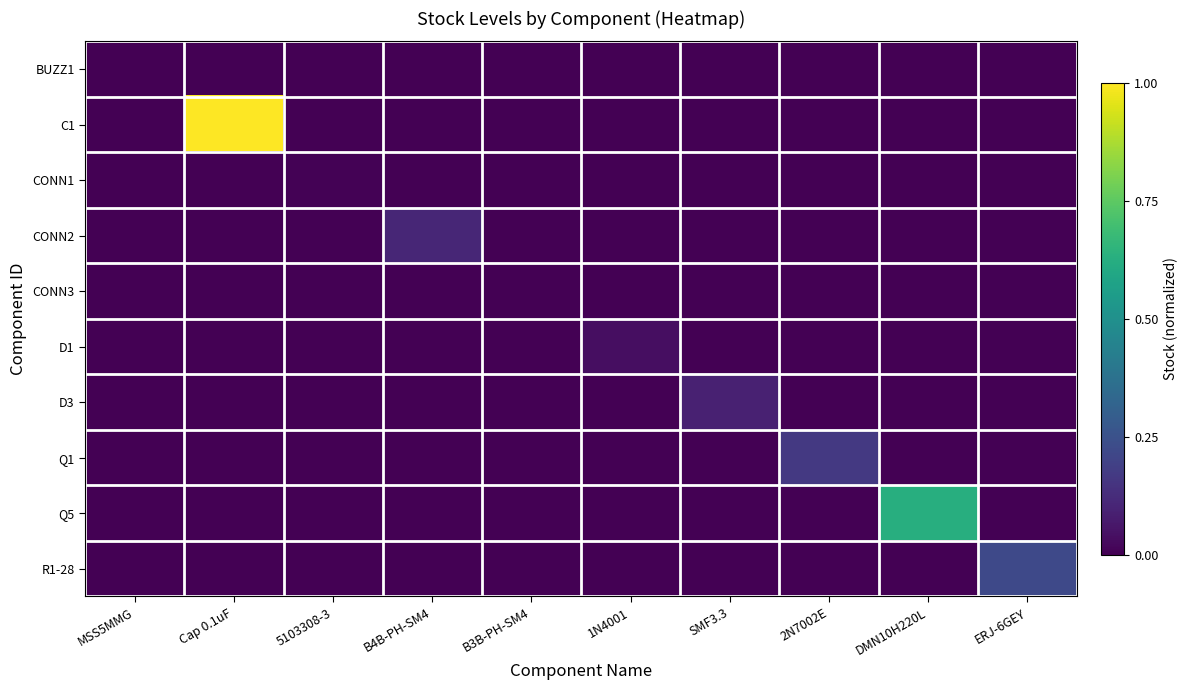

Reading right to left, transcribe all the data shown in this chart.

BUZZ1: ERJ-6GEY=0.0	DMN10H220L=0.0	2N7002E=0.0	SMF3.3=0.0	1N4001=0.0	B3B-PH-SM4=0.0	B4B-PH-SM4=0.0	5103308-3=0.0	Cap 0.1uF=0.0	MSS5MMG=0.0
C1: ERJ-6GEY=0.0	DMN10H220L=0.0	2N7002E=0.0	SMF3.3=0.0	1N4001=0.0	B3B-PH-SM4=0.0	B4B-PH-SM4=0.0	5103308-3=0.0	Cap 0.1uF=1.0	MSS5MMG=0.0
CONN1: ERJ-6GEY=0.0	DMN10H220L=0.0	2N7002E=0.0	SMF3.3=0.0	1N4001=0.0	B3B-PH-SM4=0.0	B4B-PH-SM4=0.0	5103308-3=0.0	Cap 0.1uF=0.0	MSS5MMG=0.0
CONN2: ERJ-6GEY=0.0	DMN10H220L=0.0	2N7002E=0.0	SMF3.3=0.0	1N4001=0.0	B3B-PH-SM4=0.0	B4B-PH-SM4=0.1	5103308-3=0.0	Cap 0.1uF=0.0	MSS5MMG=0.0
CONN3: ERJ-6GEY=0.0	DMN10H220L=0.0	2N7002E=0.0	SMF3.3=0.0	1N4001=0.0	B3B-PH-SM4=0.0	B4B-PH-SM4=0.0	5103308-3=0.0	Cap 0.1uF=0.0	MSS5MMG=0.0
D1: ERJ-6GEY=0.0	DMN10H220L=0.0	2N7002E=0.0	SMF3.3=0.0	1N4001=0.0	B3B-PH-SM4=0.0	B4B-PH-SM4=0.0	5103308-3=0.0	Cap 0.1uF=0.0	MSS5MMG=0.0
D3: ERJ-6GEY=0.0	DMN10H220L=0.0	2N7002E=0.0	SMF3.3=0.1	1N4001=0.0	B3B-PH-SM4=0.0	B4B-PH-SM4=0.0	5103308-3=0.0	Cap 0.1uF=0.0	MSS5MMG=0.0
Q1: ERJ-6GEY=0.0	DMN10H220L=0.0	2N7002E=0.2	SMF3.3=0.0	1N4001=0.0	B3B-PH-SM4=0.0	B4B-PH-SM4=0.0	5103308-3=0.0	Cap 0.1uF=0.0	MSS5MMG=0.0
Q5: ERJ-6GEY=0.0	DMN10H220L=0.6	2N7002E=0.0	SMF3.3=0.0	1N4001=0.0	B3B-PH-SM4=0.0	B4B-PH-SM4=0.0	5103308-3=0.0	Cap 0.1uF=0.0	MSS5MMG=0.0
R1-28: ERJ-6GEY=0.2	DMN10H220L=0.0	2N7002E=0.0	SMF3.3=0.0	1N4001=0.0	B3B-PH-SM4=0.0	B4B-PH-SM4=0.0	5103308-3=0.0	Cap 0.1uF=0.0	MSS5MMG=0.0